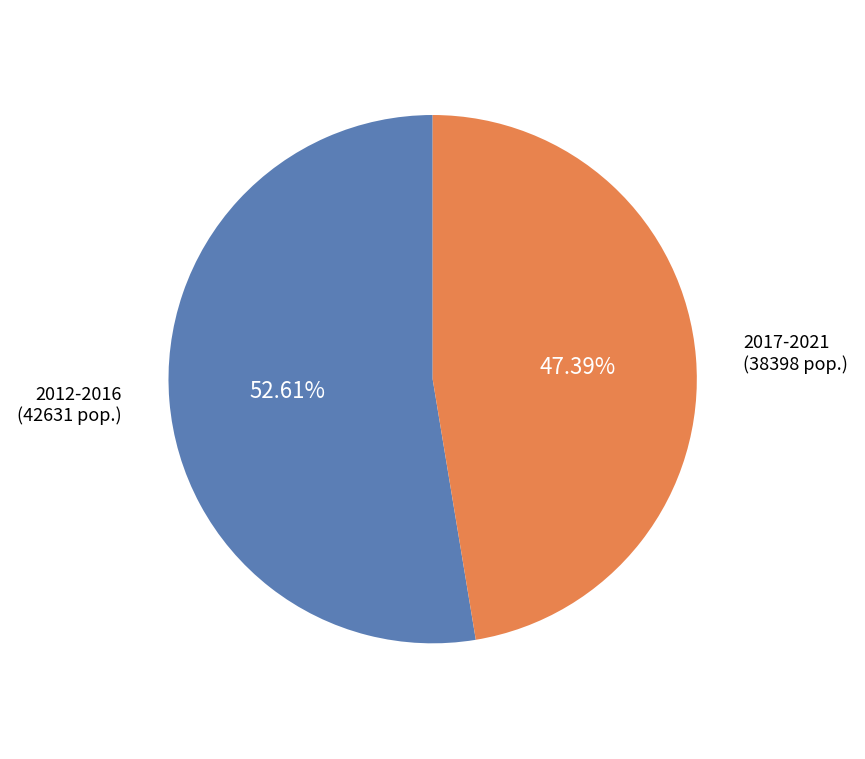

Is there a majority slice in this chart?

Yes